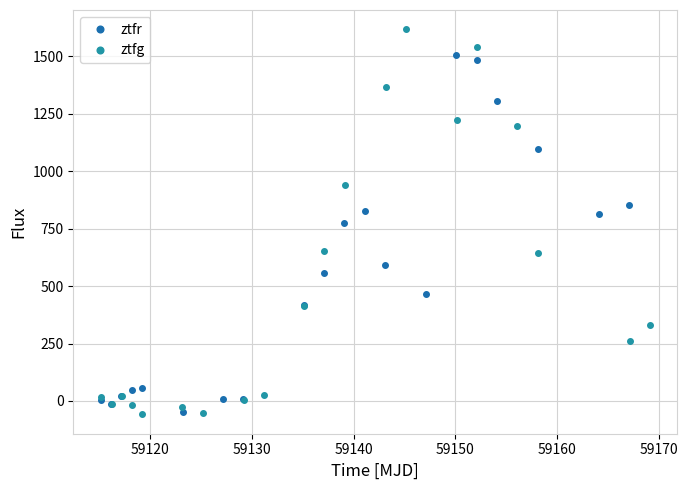

True or false: ztfg has more than 1 points higher than both neighbors.

True